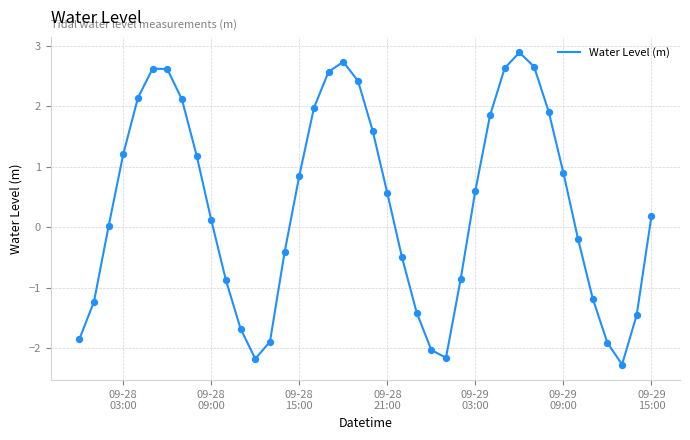

What is the smallest value displayed?

-2.3